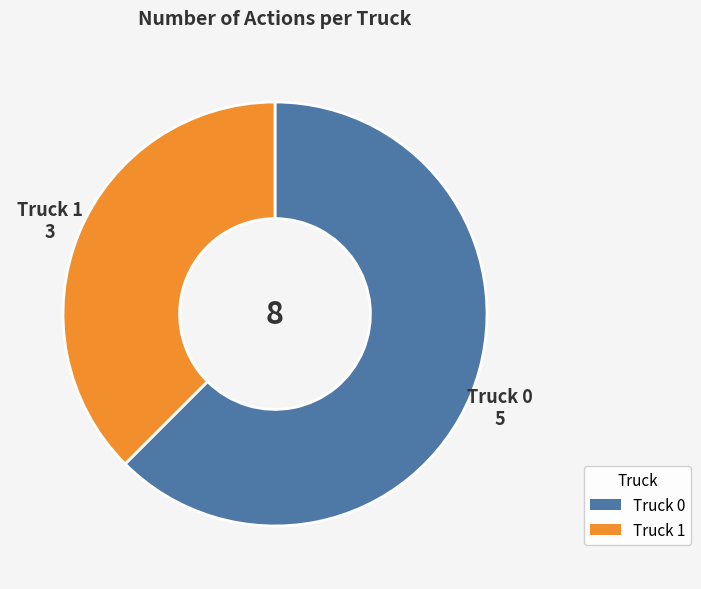

Which slice is the smallest?

Truck 1